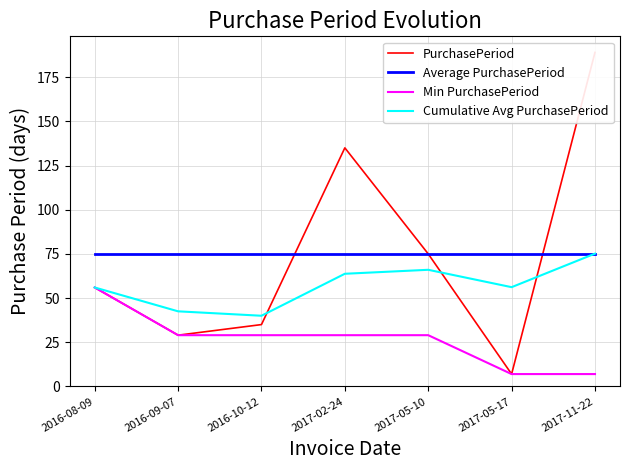

True or false: Cumulative Avg PurchasePeriod and Min PurchasePeriod intersect in this chart.

False